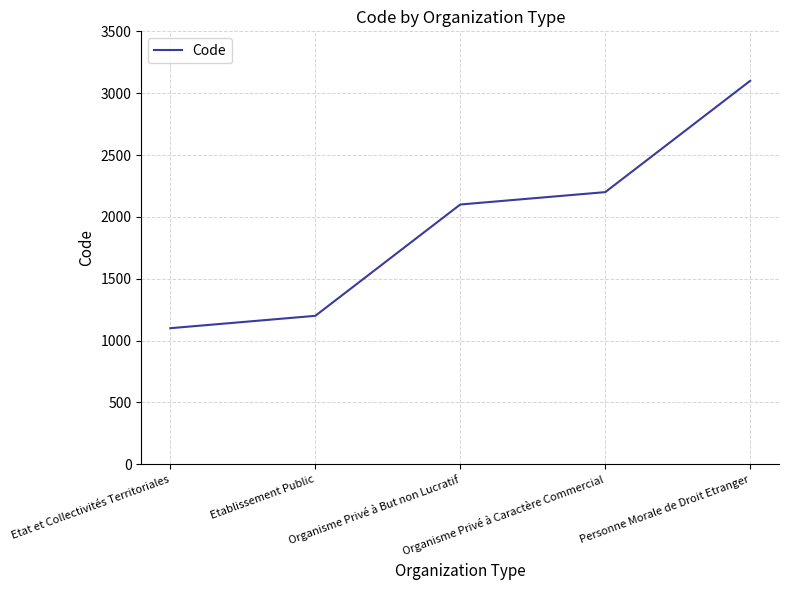

What is the average value?

1940